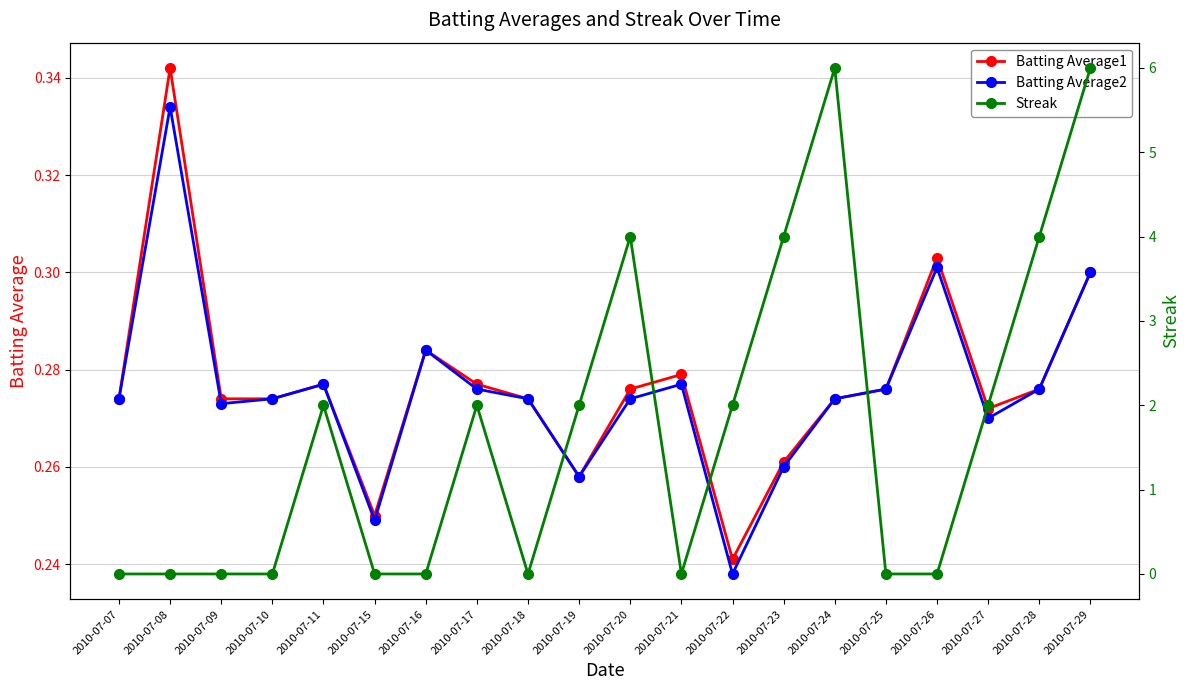

What value does the Batting Average1 series have at 2010-07-27?

0.3